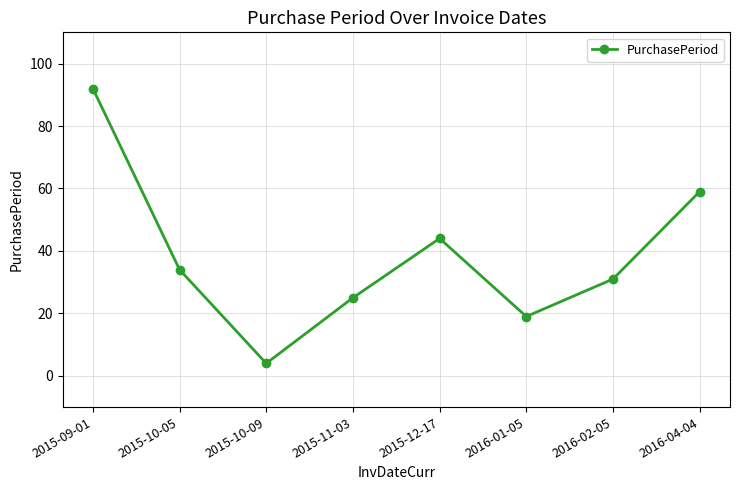

At which category does the chart reach its peak across all series?

2015-09-01